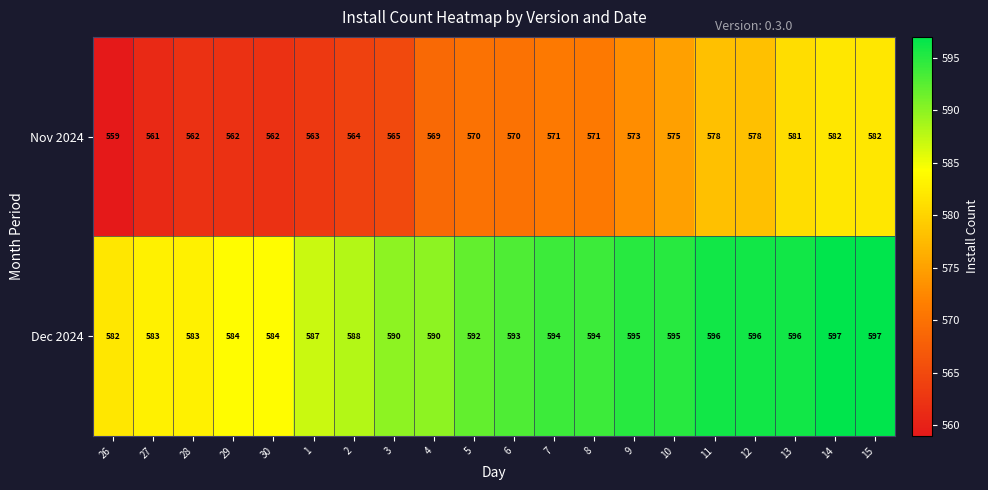

At which category does the chart reach its minimum across all series?

26